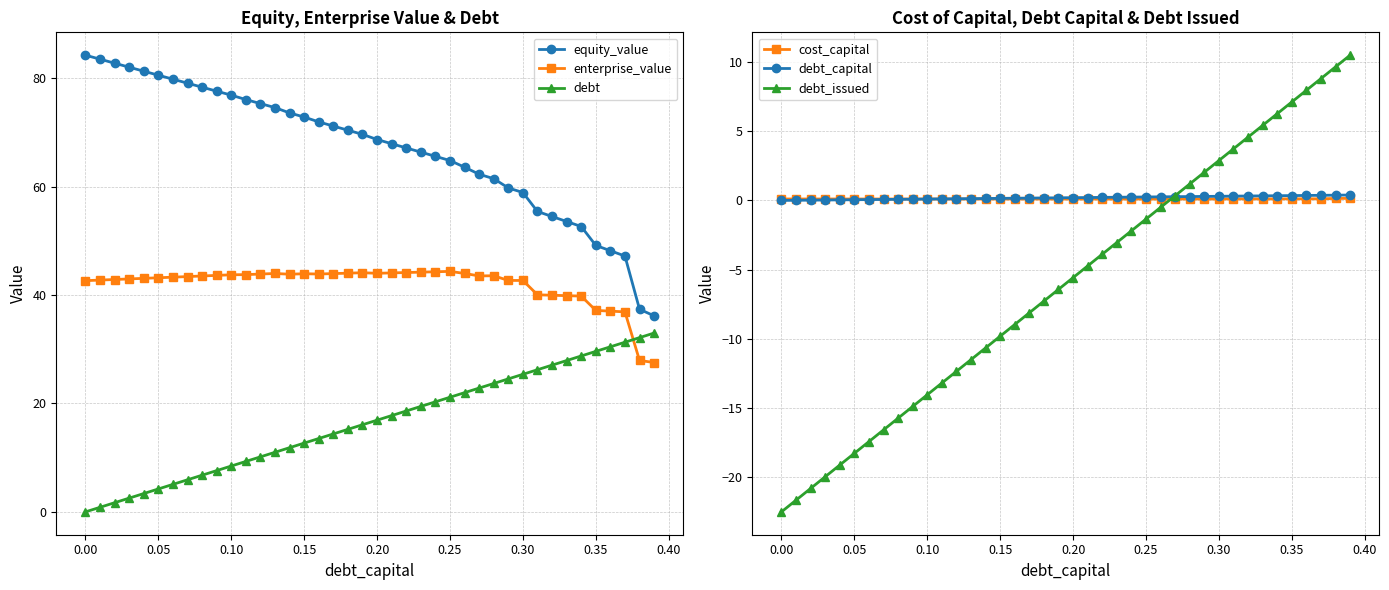

What is the maximum value for equity_value?

84.3